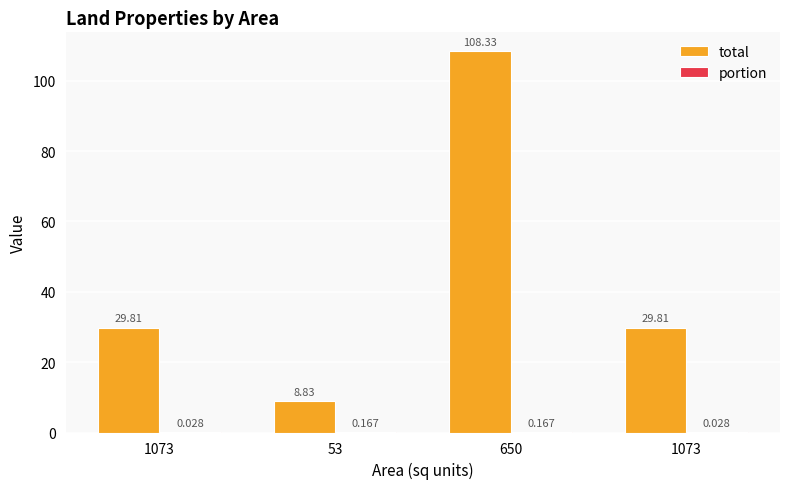

How many groups of bars are there?

4